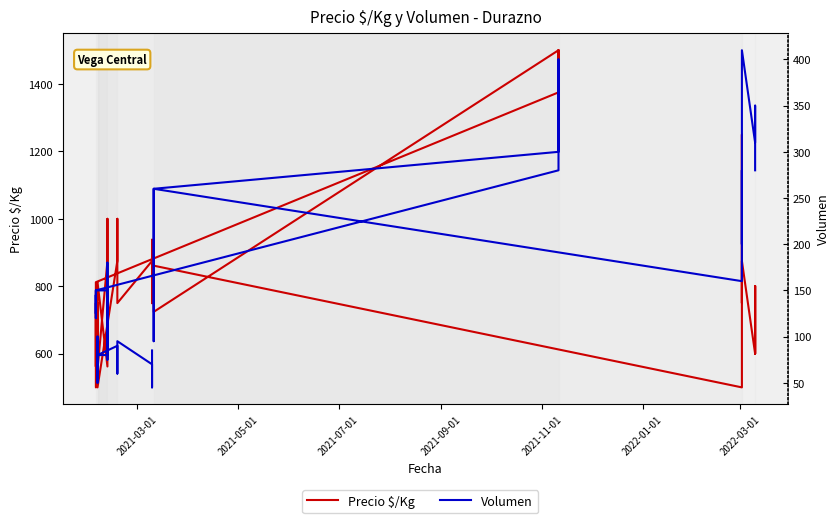

True or false: Volumen has a value of 141 at 11.

False